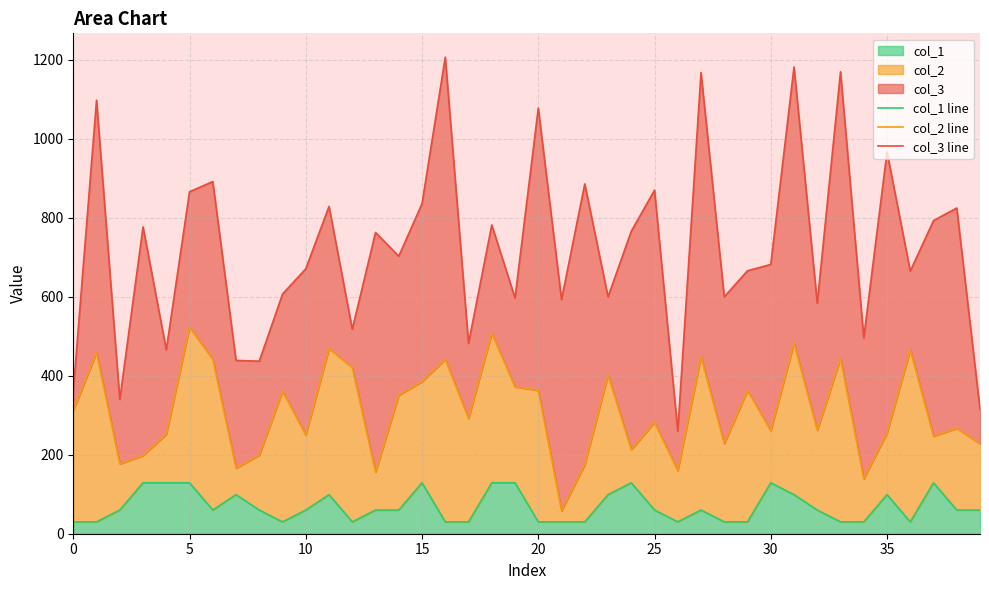

True or false: col_1 line and col_3 line intersect in this chart.

False